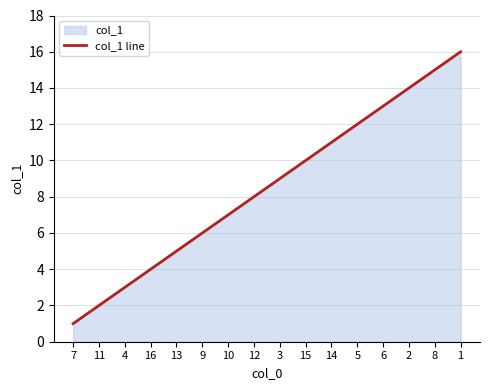

List the labels in order of value, largest first.

1, 8, 2, 6, 5, 14, 15, 3, 12, 10, 9, 13, 16, 4, 11, 7